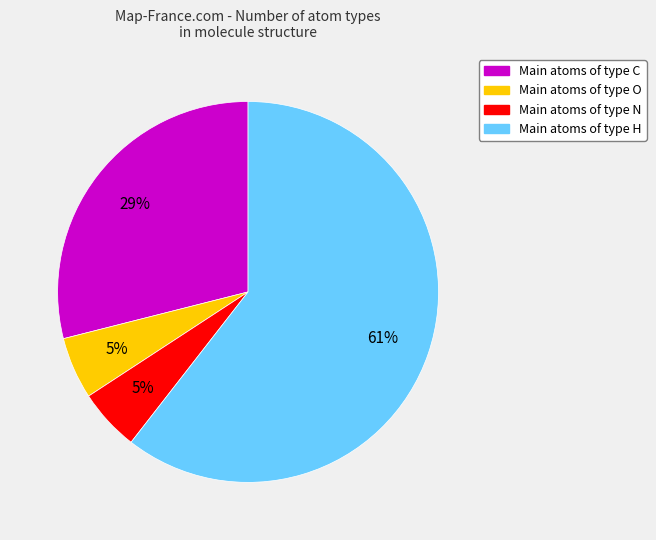

Is there any slice that represents more than half of the pie?

Yes